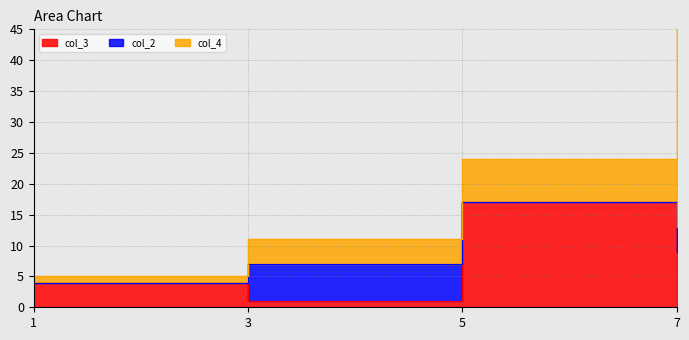

After their last crossing, which series has the higher values: col_2 or col_4?

col_4